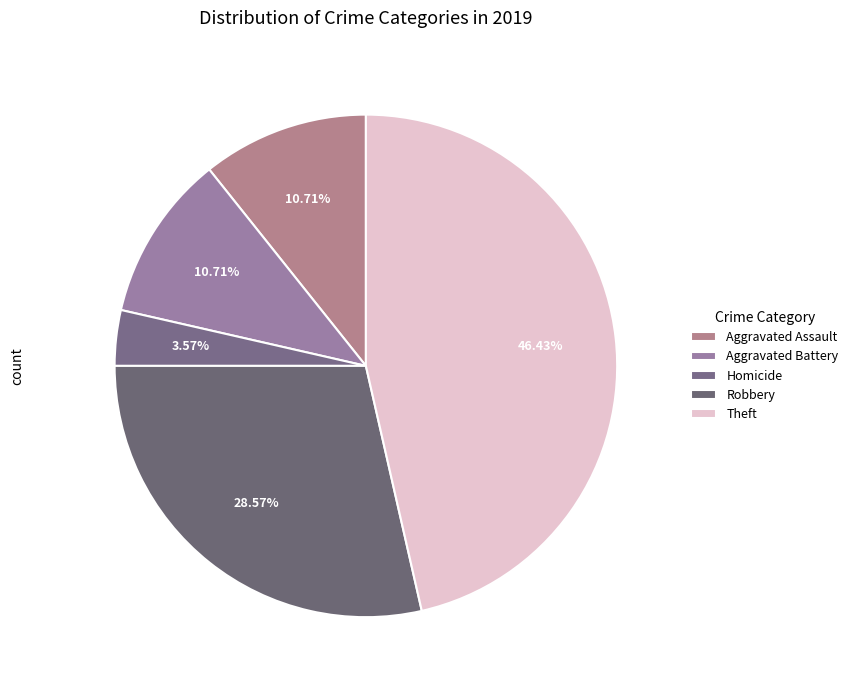

How many segments does this pie chart have?

5